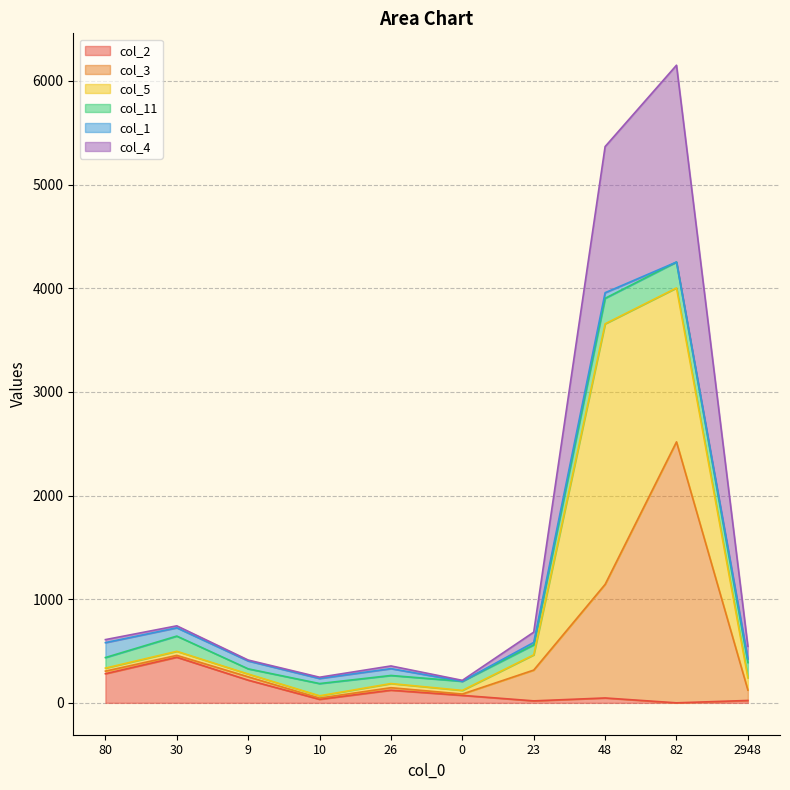

Does the chart display data point markers on the line(s)?

No